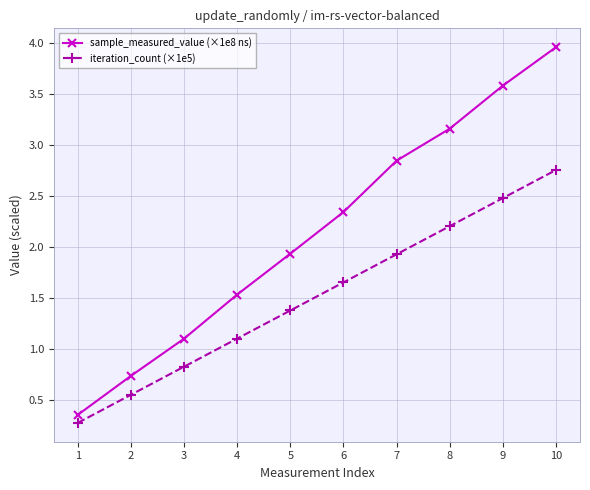

How many data points in iteration_count (×1e5) are less than 1?

3